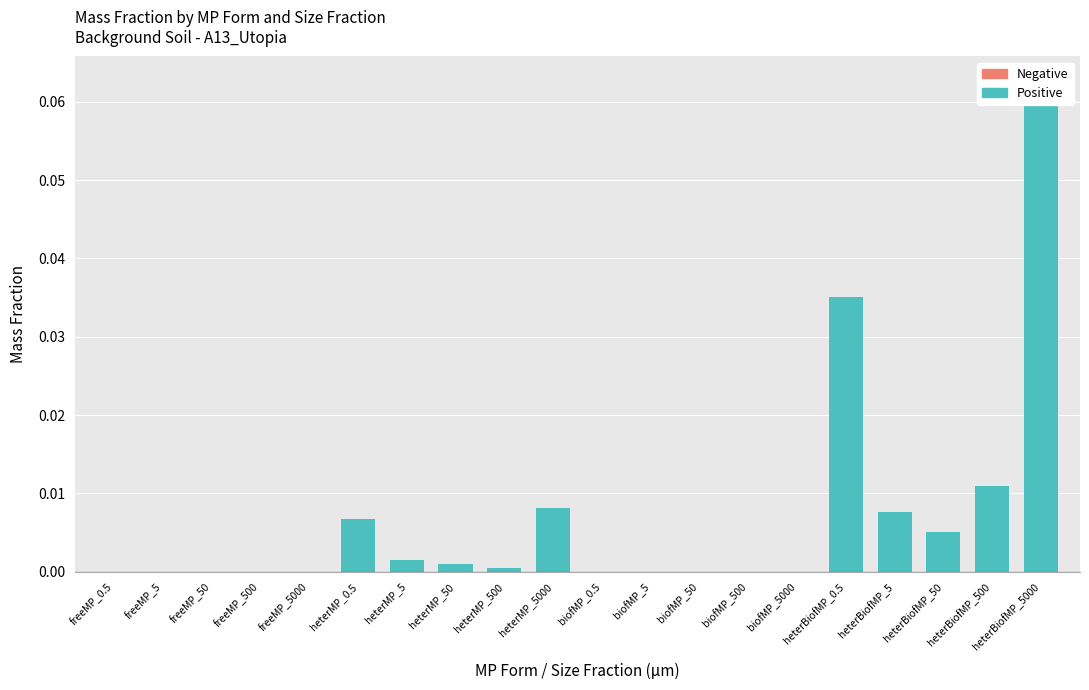

What position from the right is heterBiofMP_500?

2